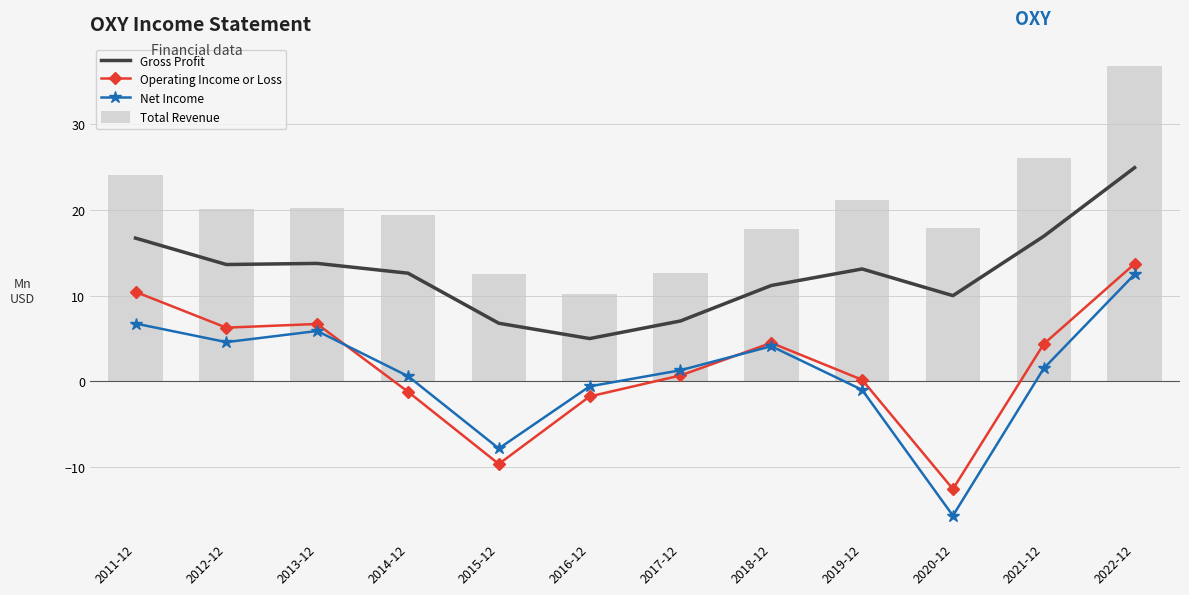

Reading left to right, what are all the values shown in this chart?

Gross Profit: 2011-12=16.7	2012-12=13.7	2013-12=13.8	2014-12=12.6	2015-12=6.8	2016-12=5.0	2017-12=7.1	2018-12=11.2	2019-12=13.1	2020-12=10.0	2021-12=16.9	2022-12=25.0
Operating Income or Loss: 2011-12=10.5	2012-12=6.3	2013-12=6.7	2014-12=-1.2	2015-12=-9.6	2016-12=-1.8	2017-12=0.7	2018-12=4.5	2019-12=0.2	2020-12=-12.6	2021-12=4.4	2022-12=13.7
Net Income: 2011-12=6.8	2012-12=4.6	2013-12=5.9	2014-12=0.6	2015-12=-7.8	2016-12=-0.6	2017-12=1.3	2018-12=4.1	2019-12=-1.0	2020-12=-15.7	2021-12=1.5	2022-12=12.5
Total Revenue: 2011-12=24.1	2012-12=20.2	2013-12=20.3	2014-12=19.4	2015-12=12.6	2016-12=10.2	2017-12=12.7	2018-12=17.8	2019-12=21.1	2020-12=17.9	2021-12=26.1	2022-12=36.8